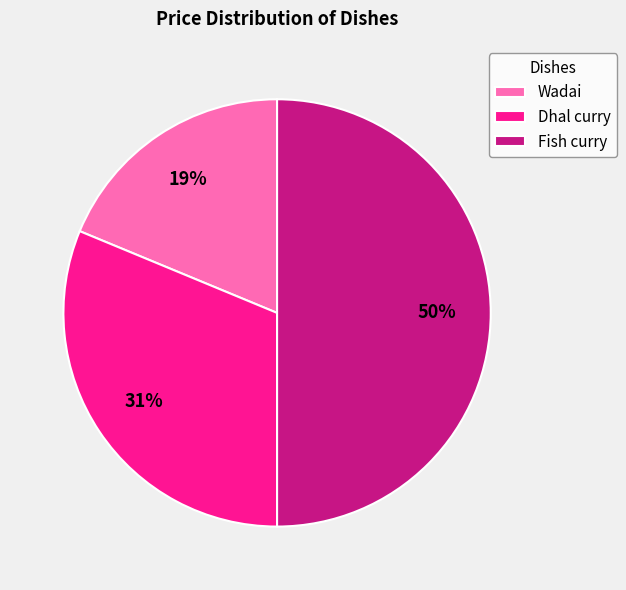

Which category has the smallest portion of the pie?

Wadai